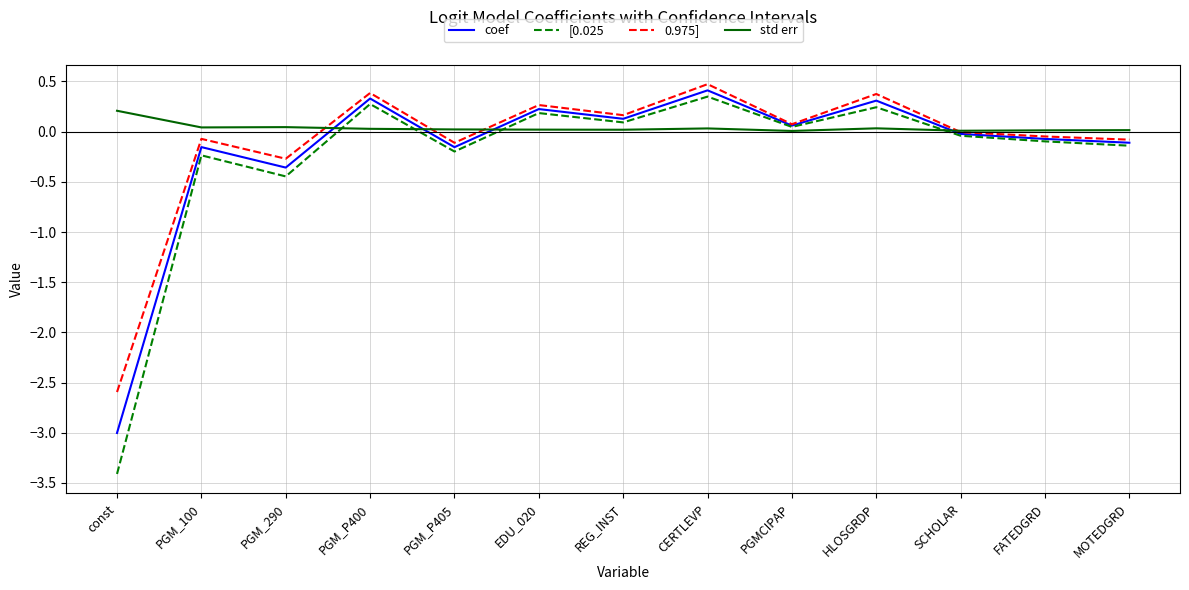

Does the chart have visible grid lines?

Yes